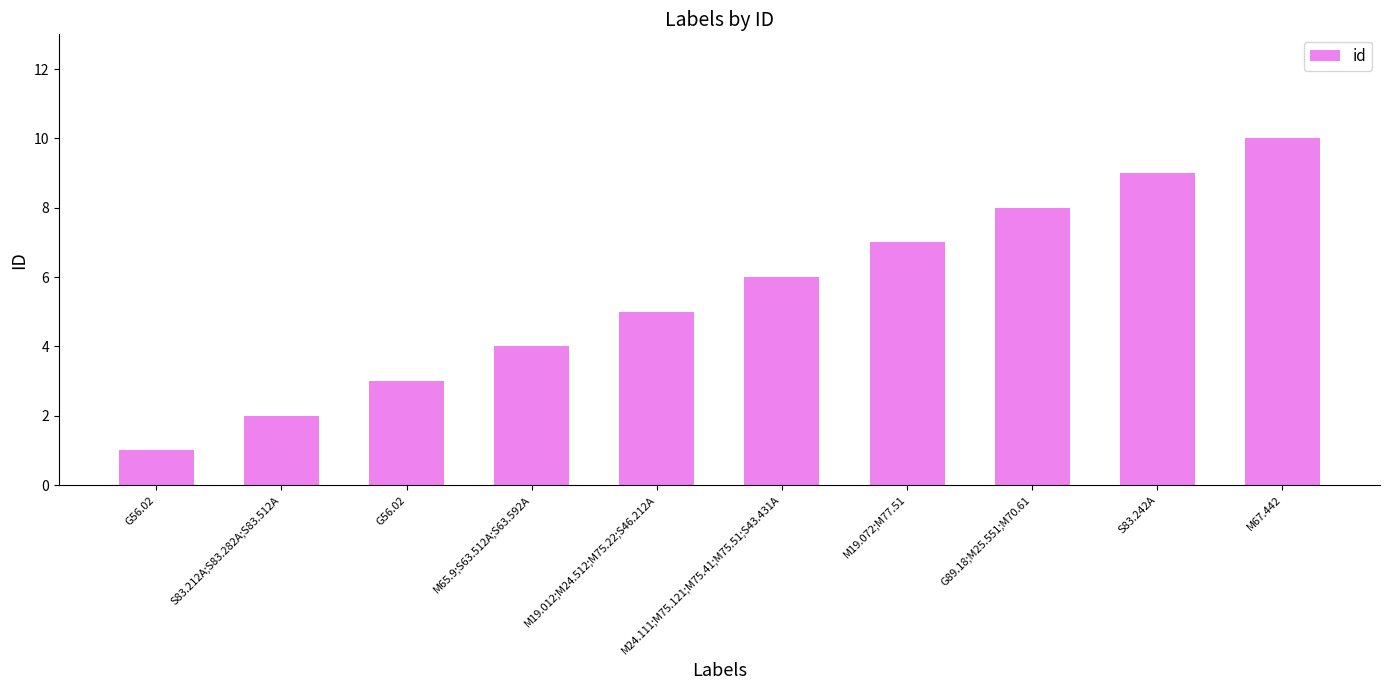

Count the number of categories in the chart.

10